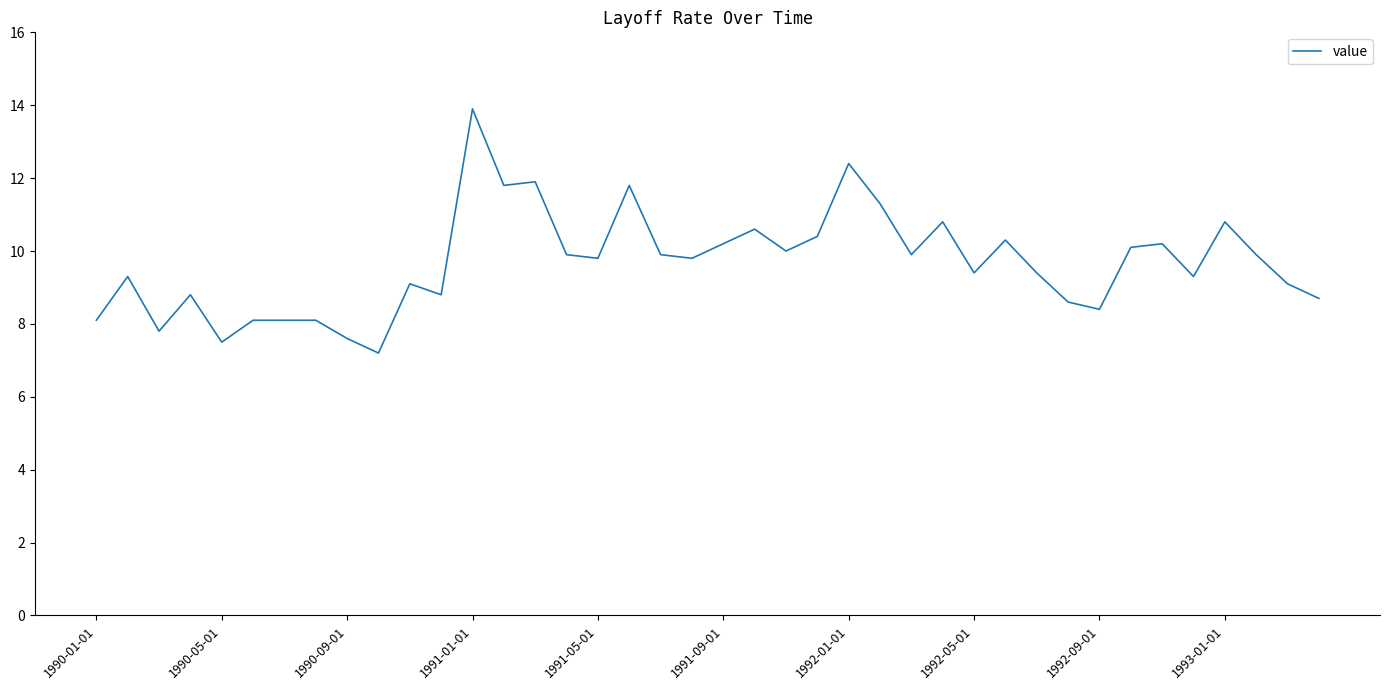

What is the sum of all values?

387.1